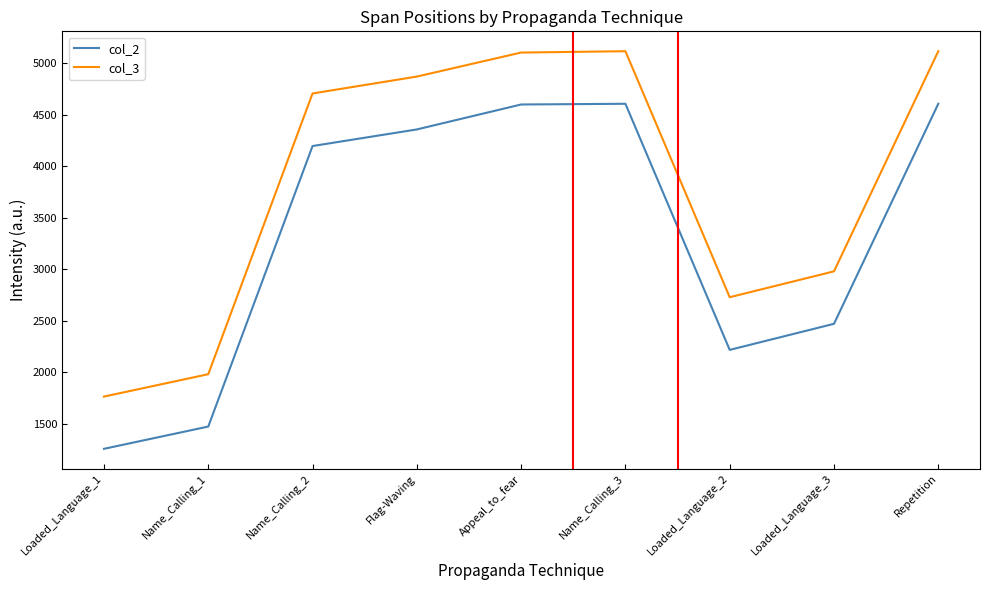

True or false: col_2 and col_3 intersect in this chart.

False